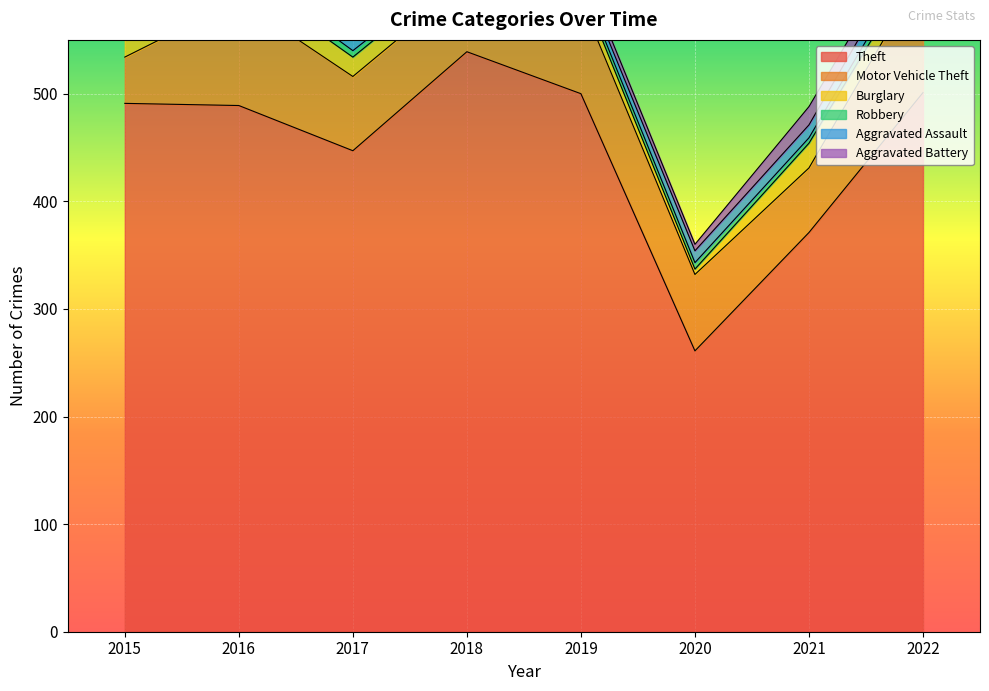

Which series changed the most between 2020 and 2022?

Theft